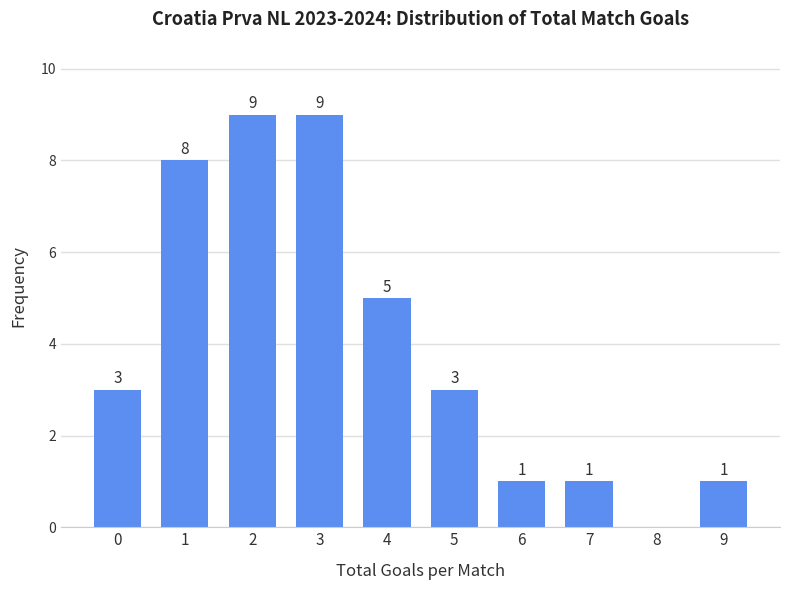

Reading right to left, list all the values displayed in this chart.

9=1	8=0	7=1	6=1	5=3	4=5	3=9	2=9	1=8	0=3